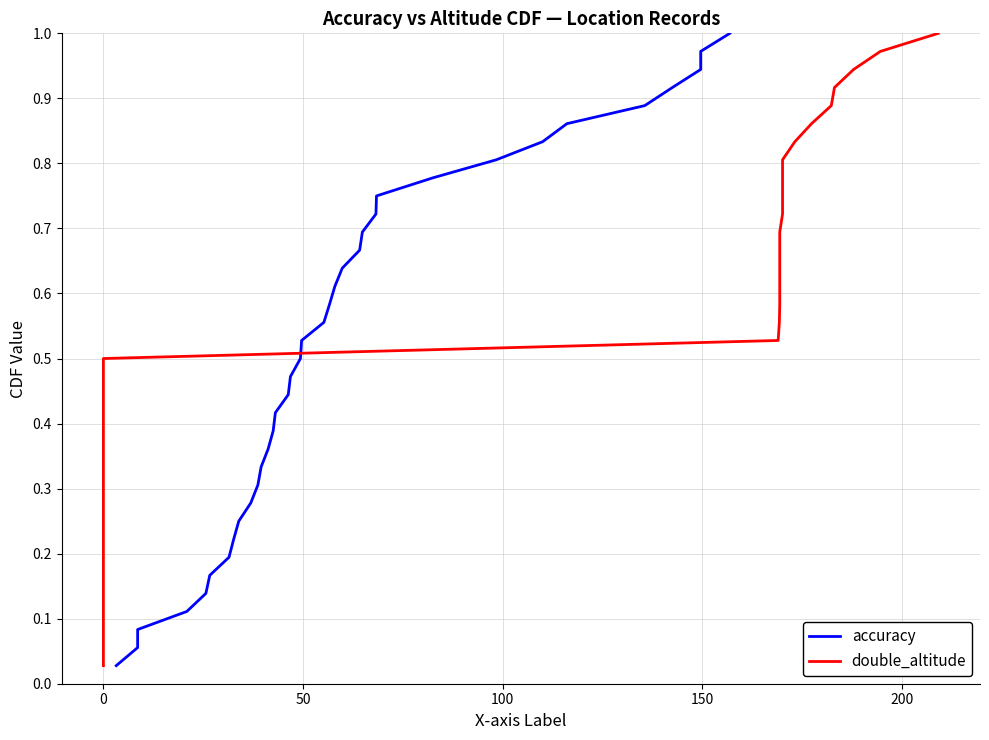

Rank the series by their maximum value, from lowest to highest.

accuracy, double_altitude